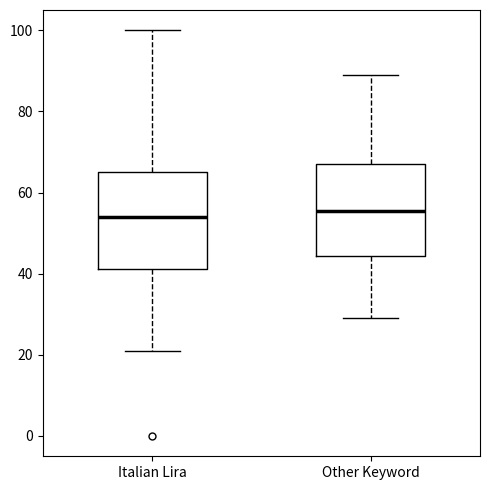

Reading left to right, read every box against the y-axis: the position of its median line, the range the box covers, and the ends of its whiskers. The values are not printed on the chart, so give them approximately, as read against the axis.

Italian Lira: median 54, box 42 to 66, whiskers 22 to 100
Other Keyword: median 56, box 44 to 68, whiskers 30 to 90